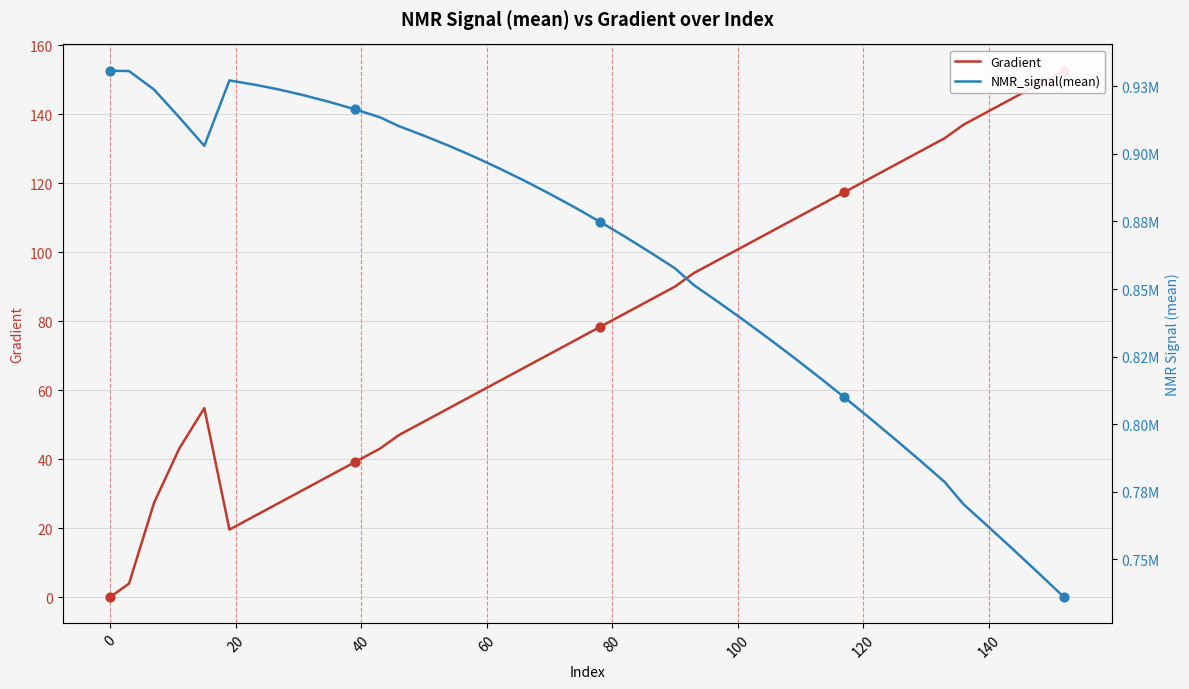

What are all the series names shown in the legend?

Gradient, NMR_signal(mean)